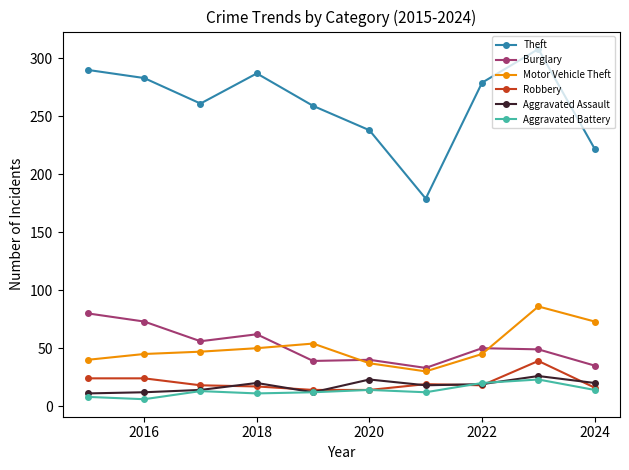

True or false: Aggravated Battery and Motor Vehicle Theft cross at least once.

False